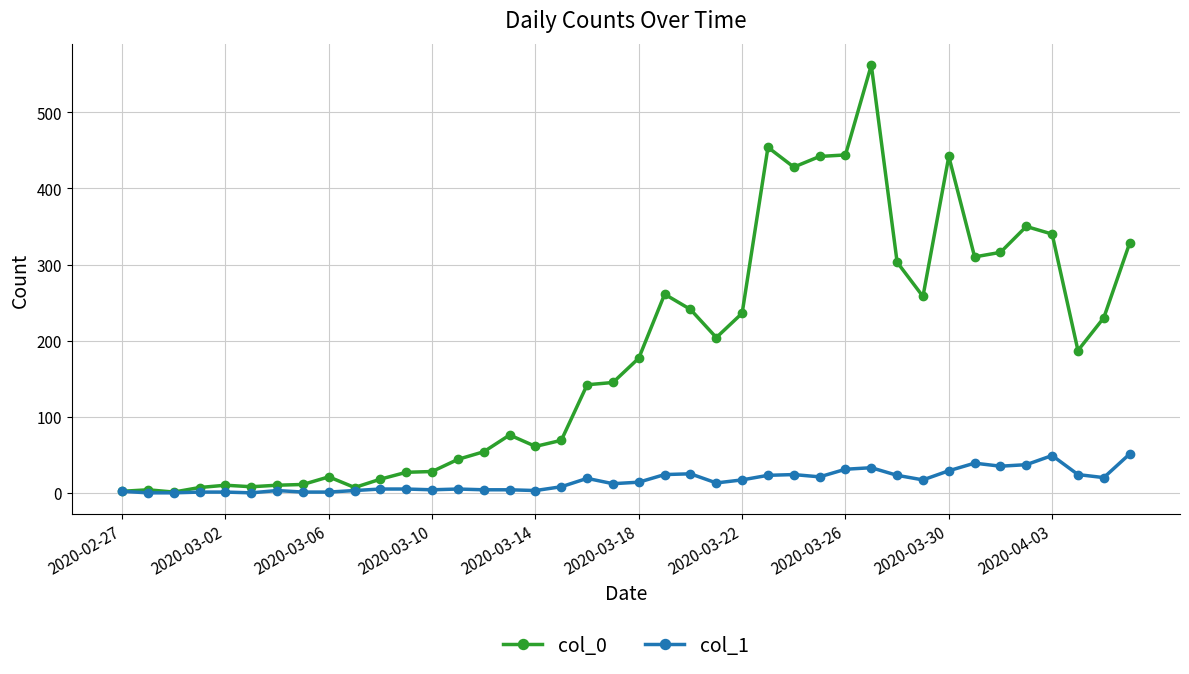

Does the chart display data point markers on the line(s)?

Yes